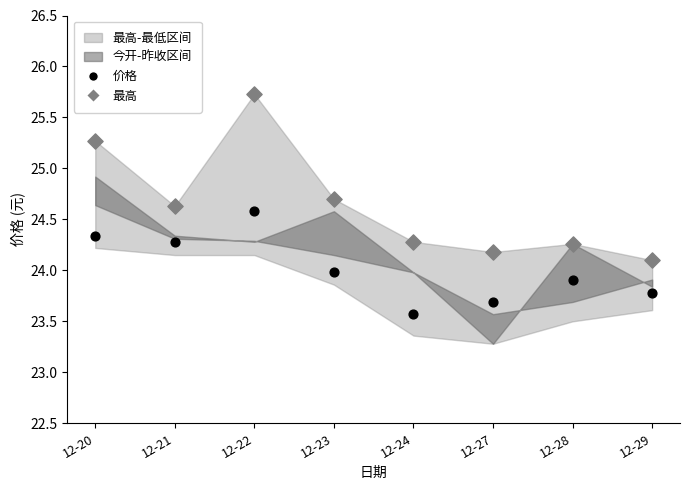

Which series reaches the maximum Y coordinate?

最高